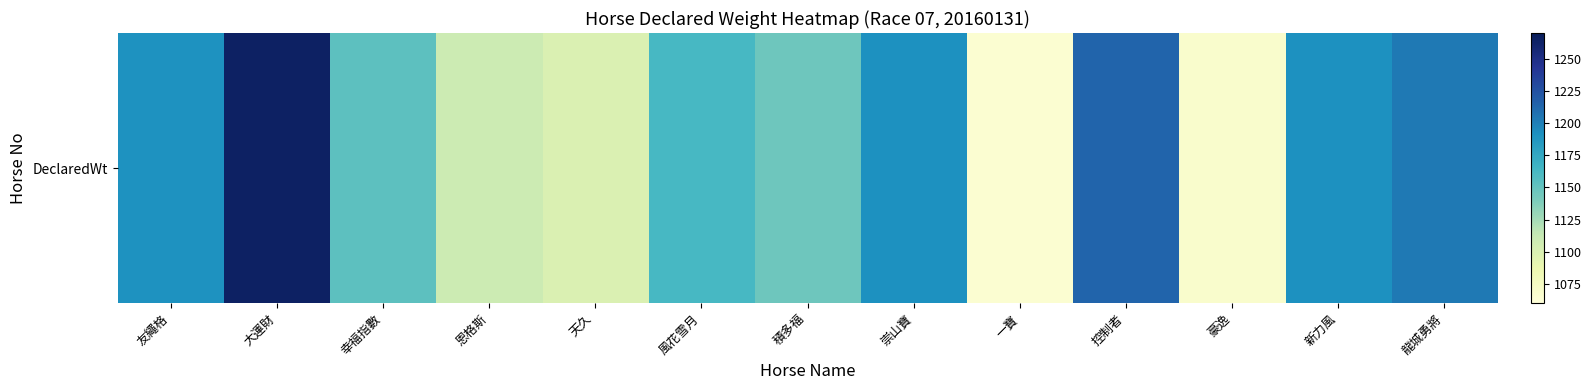

Is it true that the value at 友繩格 is 1190?

True